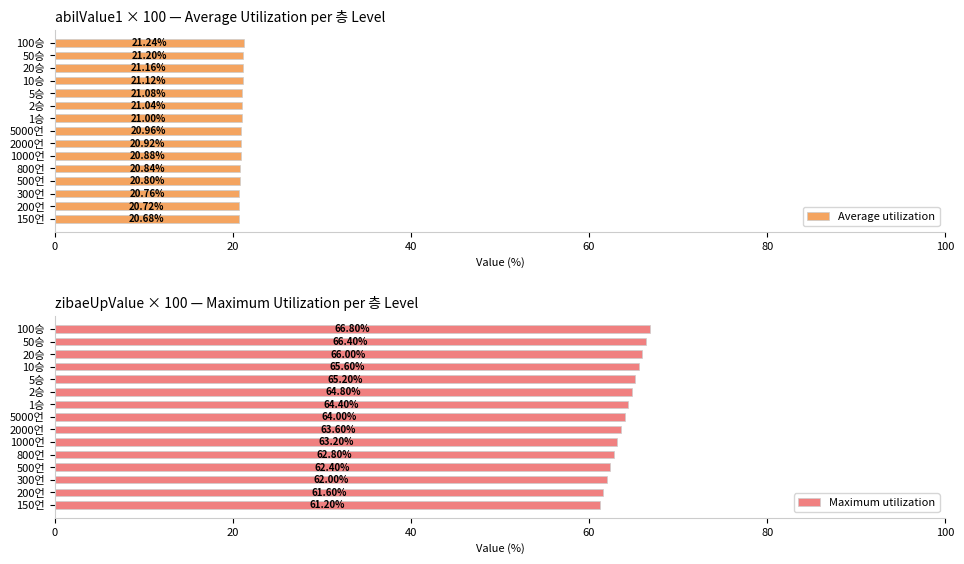

What is the difference between the maximum and minimum values in the Maximum utilization series?

5.6